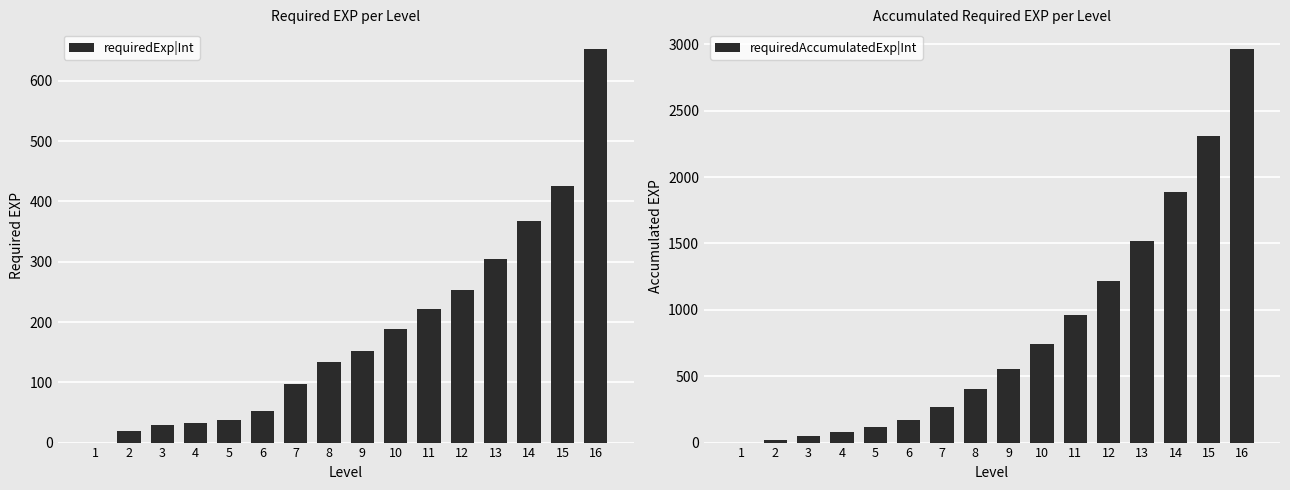

At which category does the chart reach its minimum across all series?

1